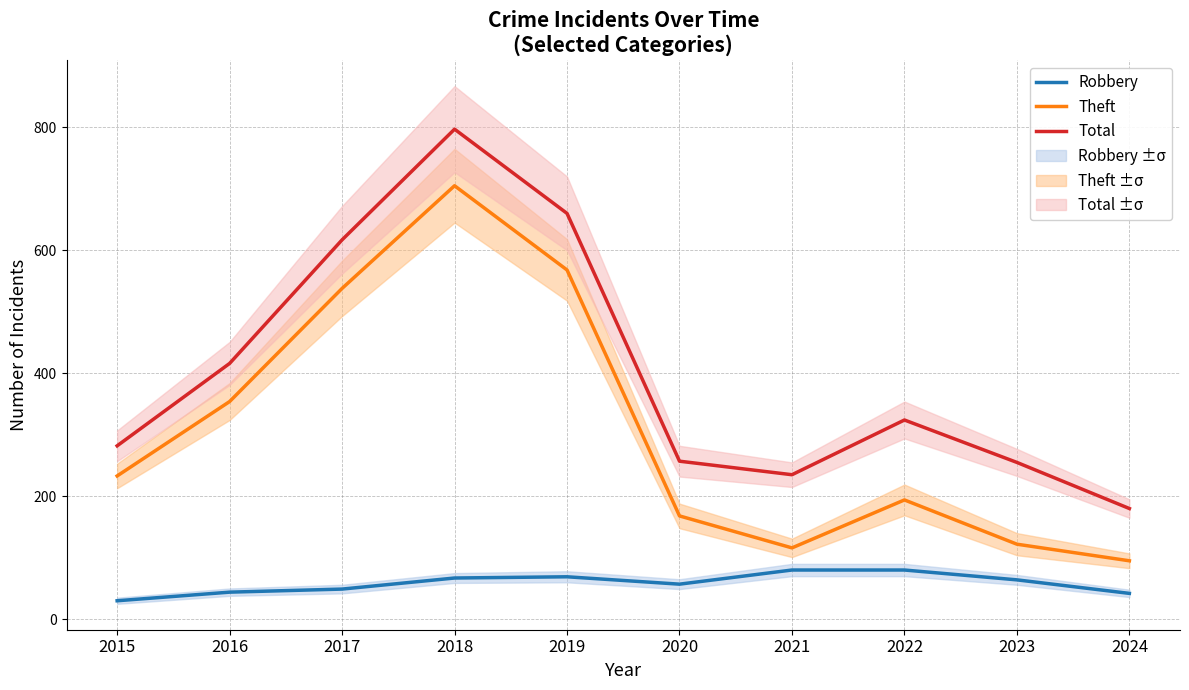

Which series has the widest spread of values?

Total